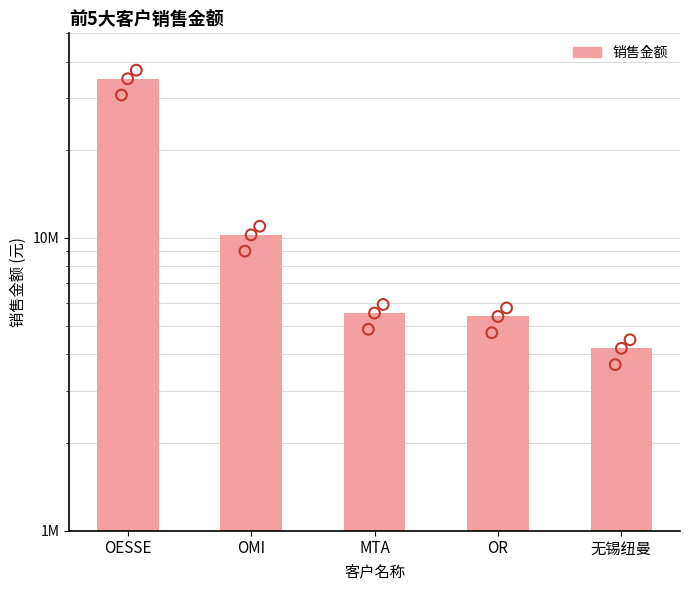

Which has a higher value, MTA or OESSE?

OESSE